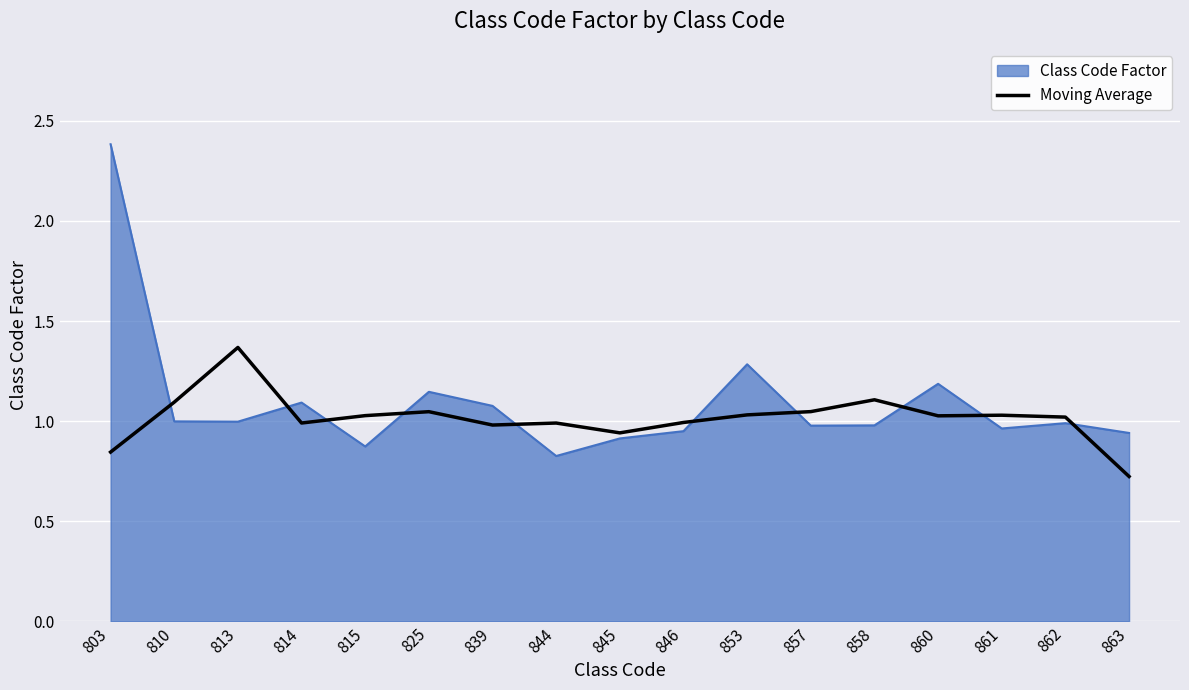

Rank the series by their maximum value, from highest to lowest.

Class Code Factor, Moving Average